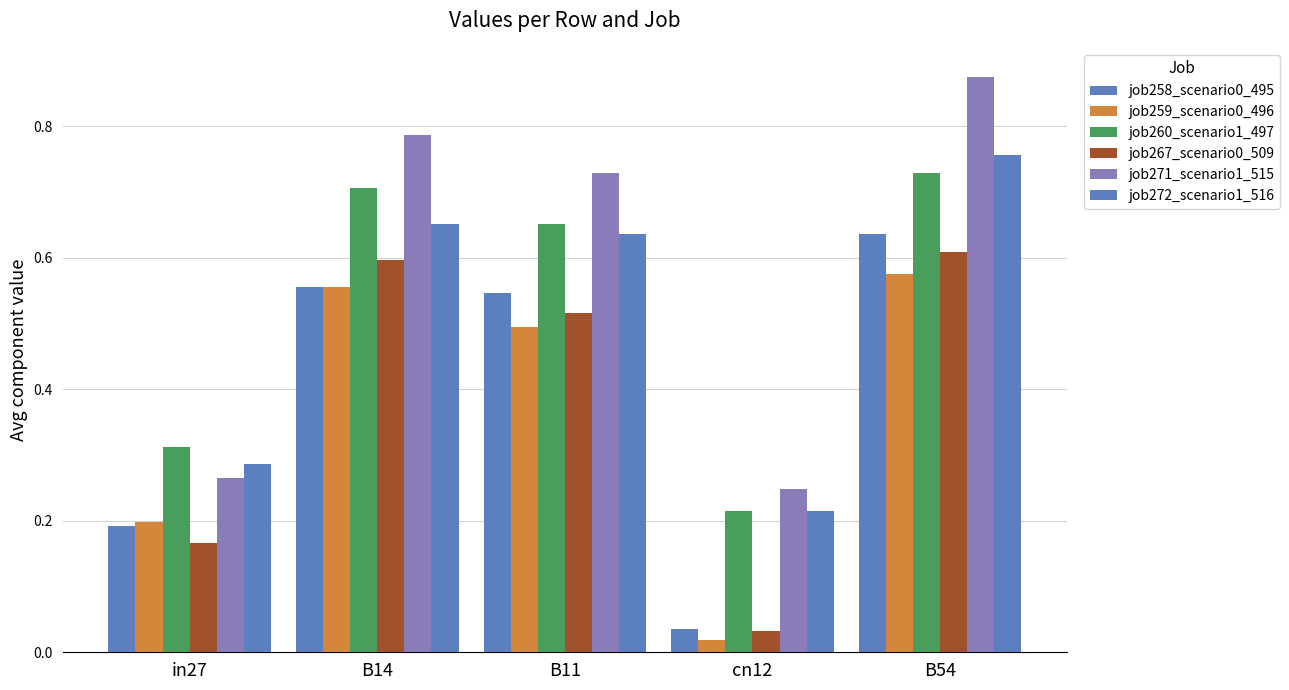

Does the chart contain any negative values?

No